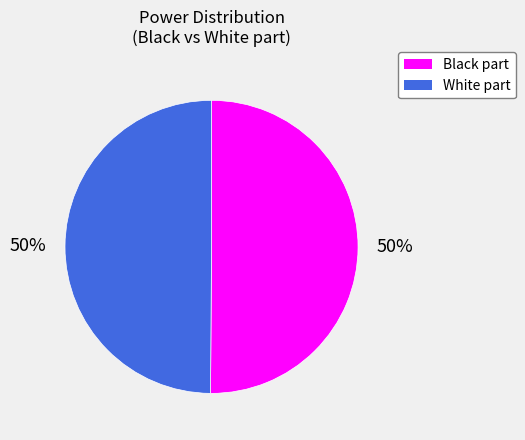

Is it true that White part is 50% of the pie?

True